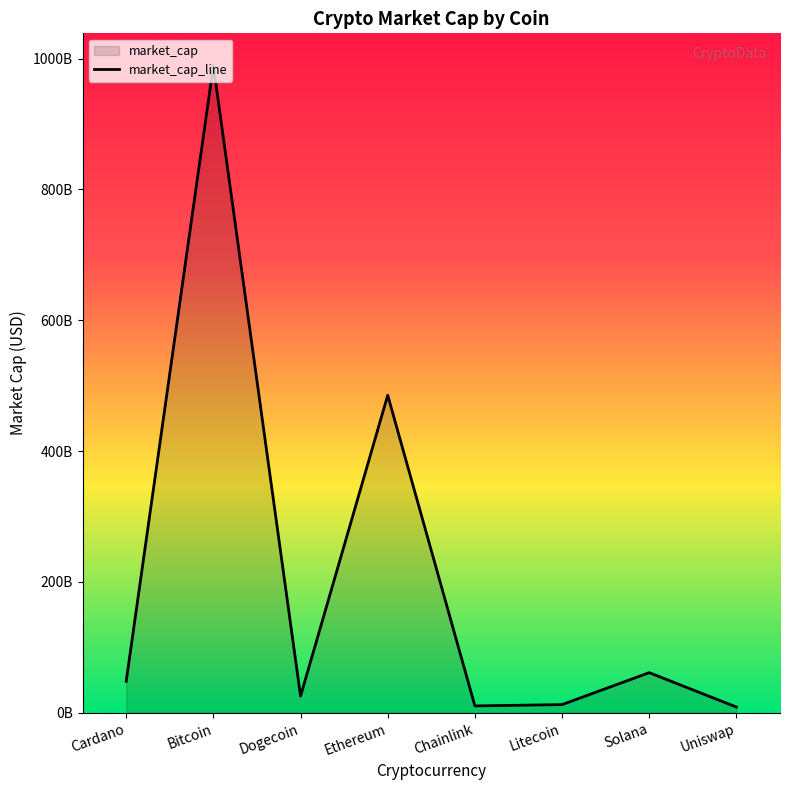

Where is the first local minimum?

Dogecoin